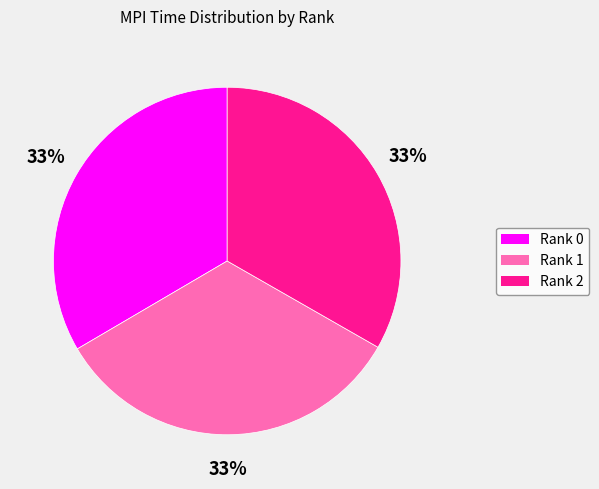

Combined, do Rank 2 and Rank 1 account for over 50%?

Yes